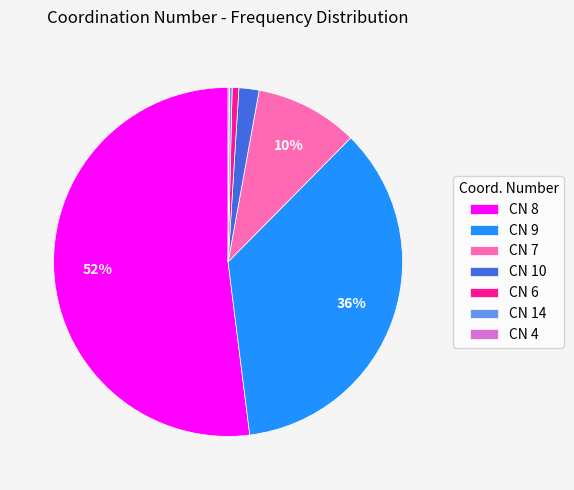

To the nearest percent, what is the average slice percentage?

14%